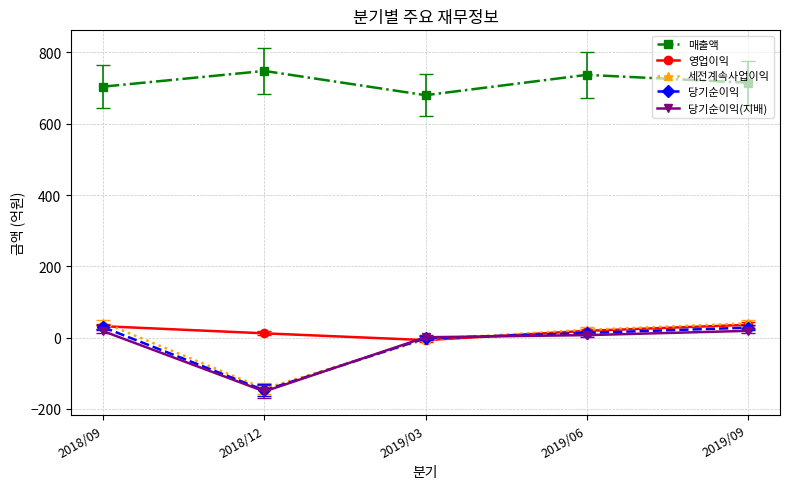

How many positive values does the 영업이익 series have?

4